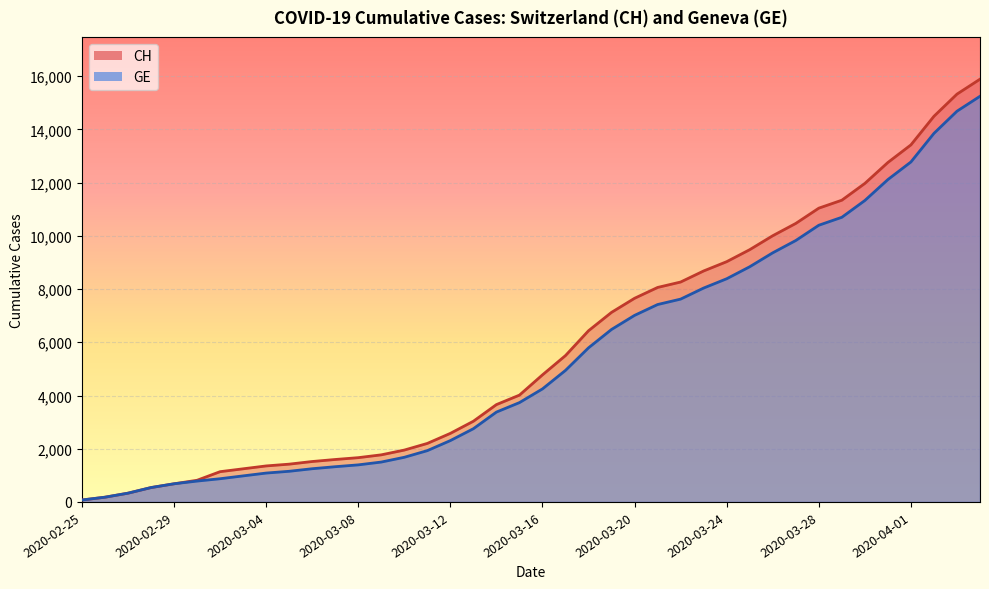

What is the sum of all GE values?

216989